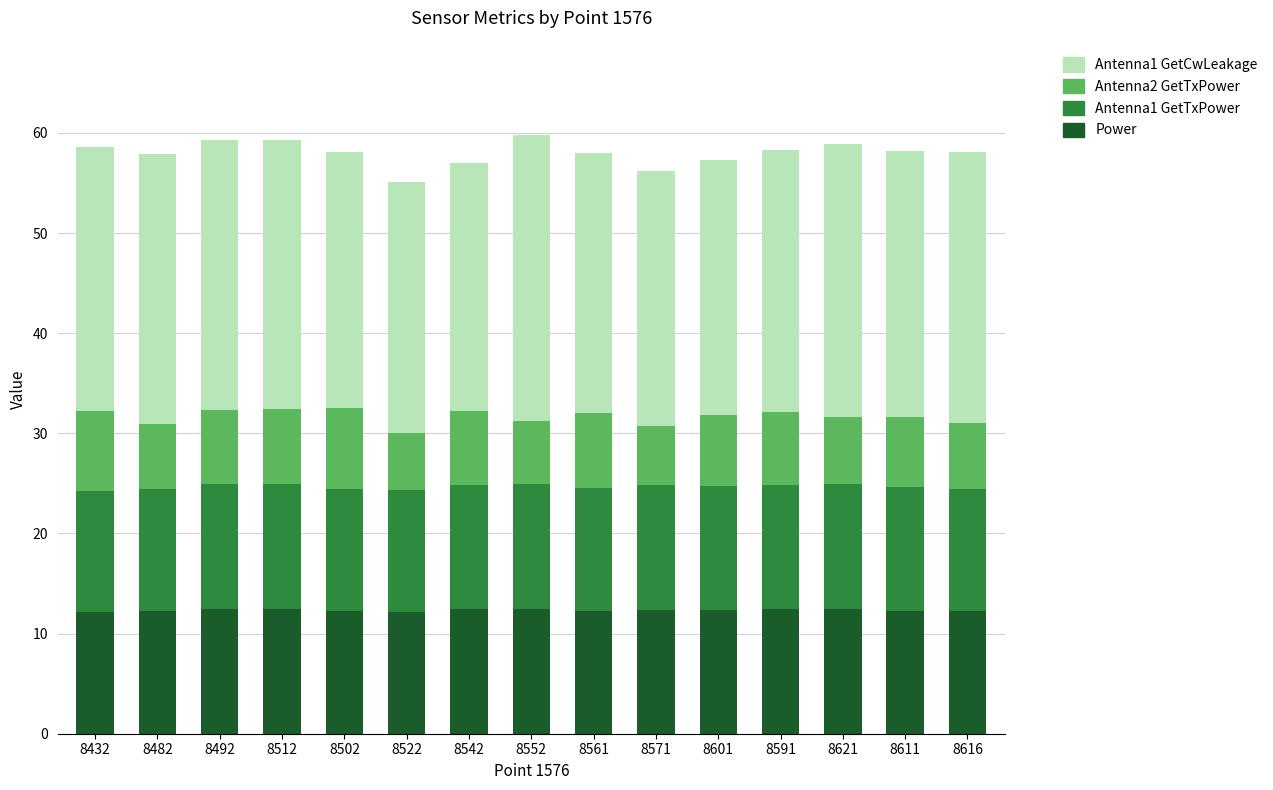

What are all the series names shown in the legend?

Antenna1 GetCwLeakage, Antenna2 GetTxPower, Antenna1 GetTxPower, Power